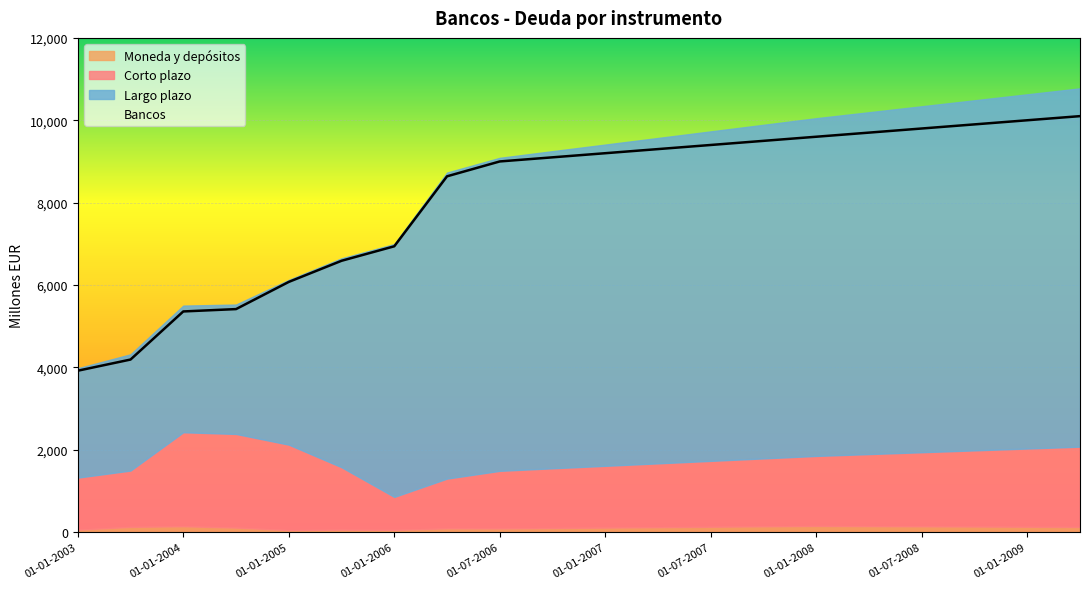

The value of Bancos at 01-06-2010 is 2925. True or false?

False